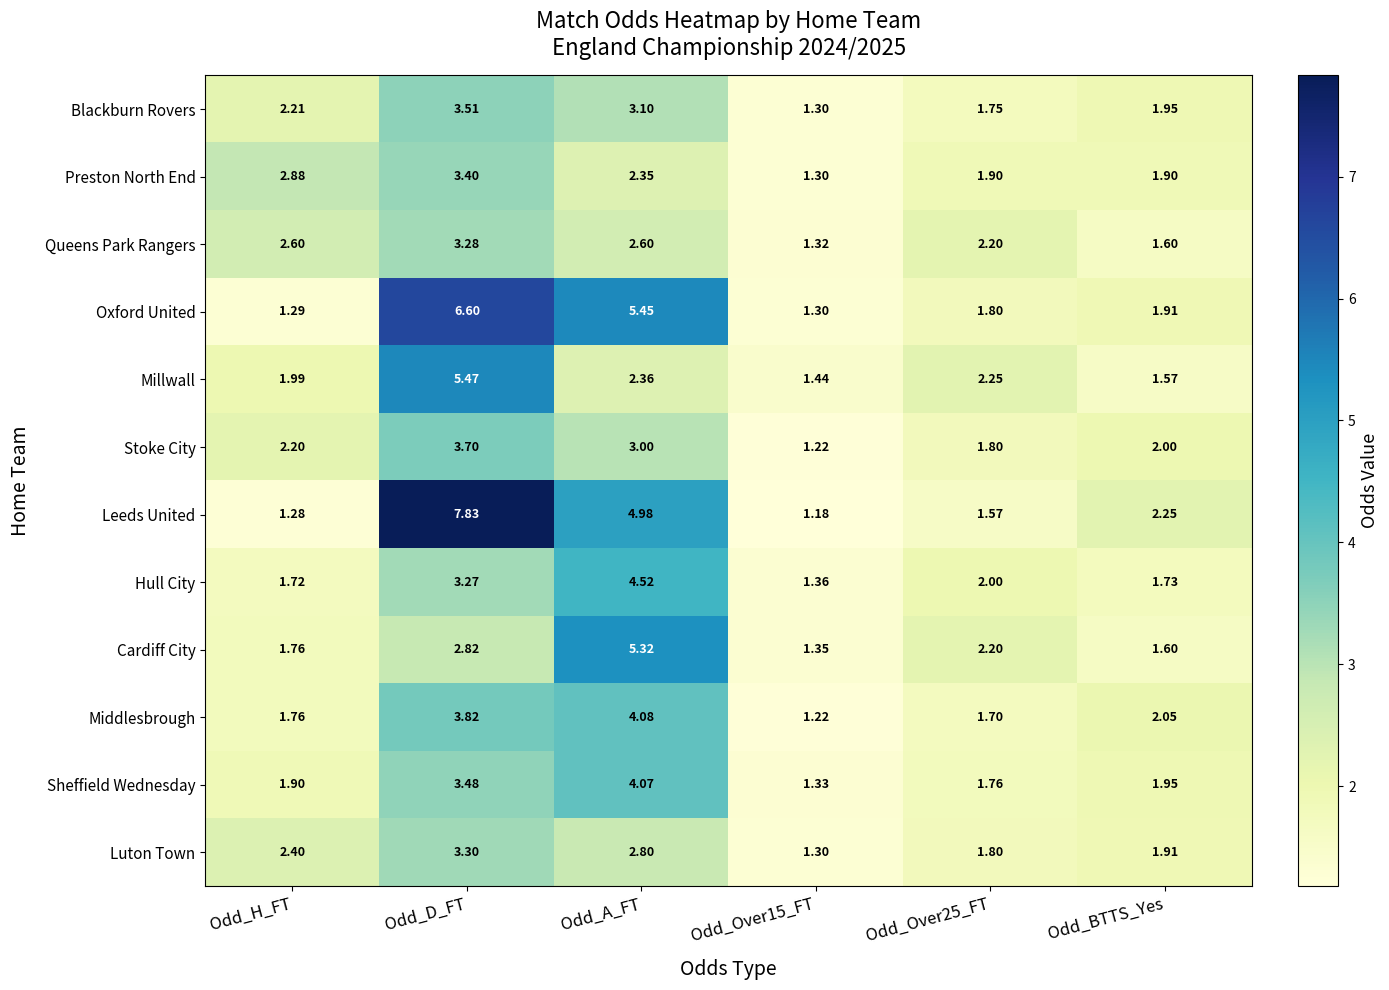

Count the number of data series in this chart.

12